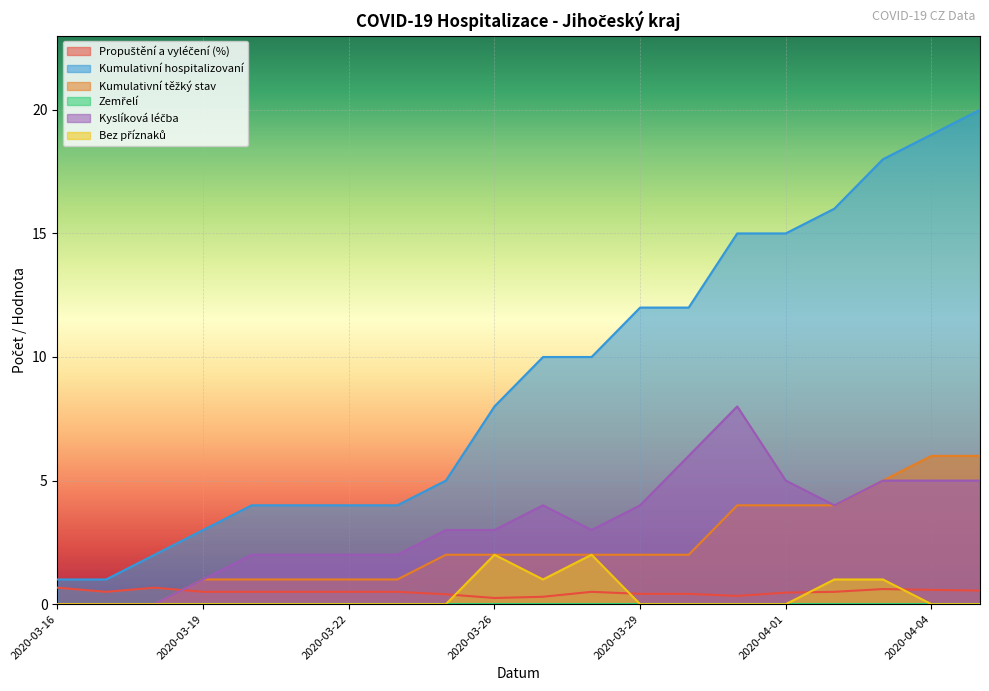

True or false: Kumulativní těžký stav and Kumulativní hospitalizovaní cross at least once.

False